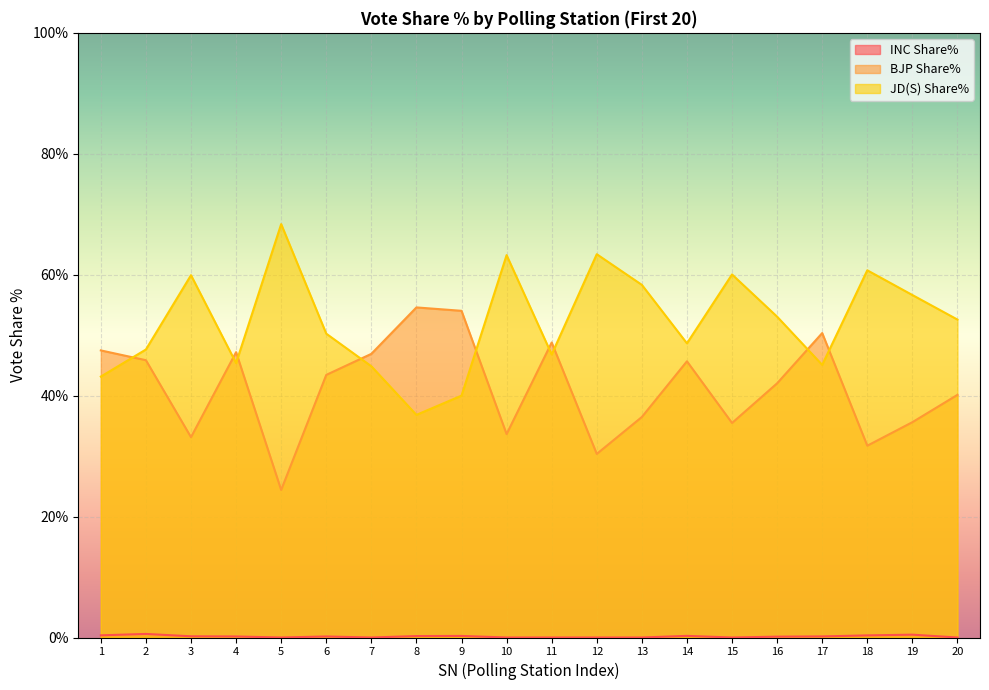

Where is JD(S) Share% nearest to the value 52?

20